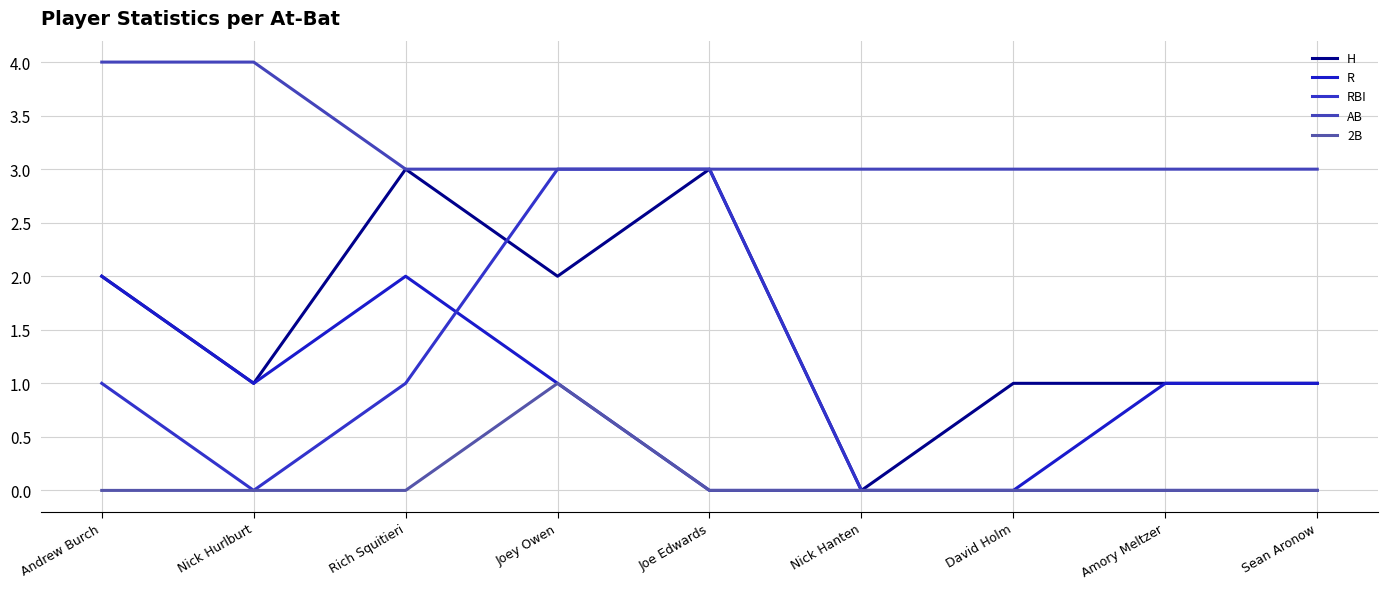

What is the difference between the R values at Rich Squitieri and Nick Hanten?

2